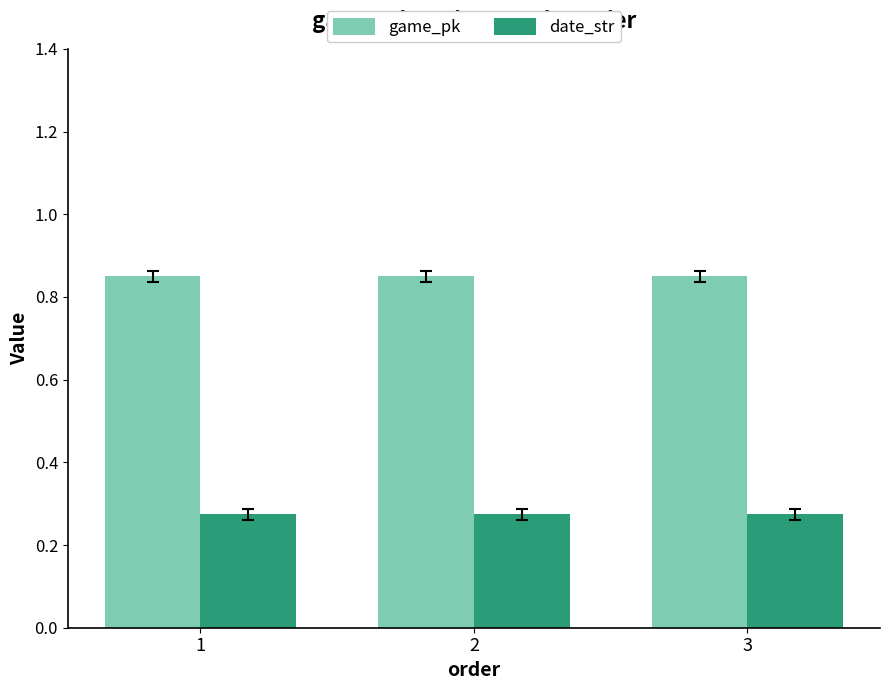

Count the game_pk values in the range 0 to 1.

3